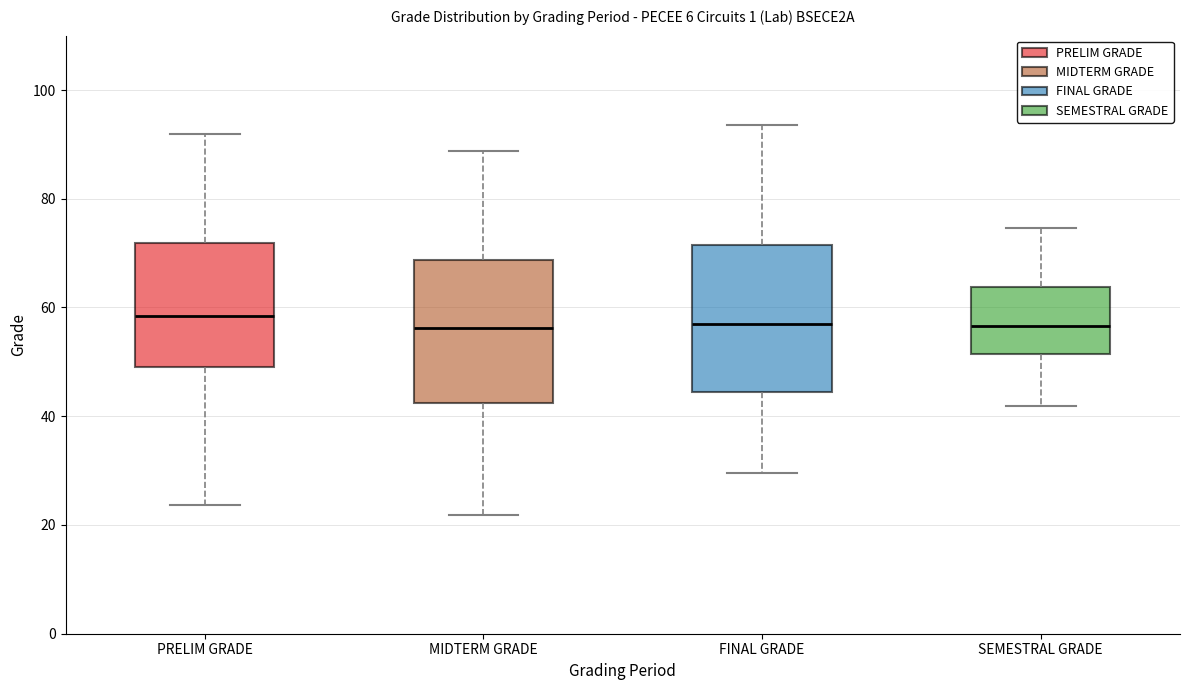

Reading left to right, transcribe this box plot: for each box, give where its median line is, the range the box spans, and where its two whiskers end, as read against the y-axis. The values are not printed on the chart, so give them approximately, as read against the axis.

PRELIM GRADE: median 58, box 50 to 72, whiskers 24 to 92
MIDTERM GRADE: median 56, box 42 to 68, whiskers 22 to 88
FINAL GRADE: median 56, box 44 to 72, whiskers 30 to 94
SEMESTRAL GRADE: median 56, box 52 to 64, whiskers 42 to 74